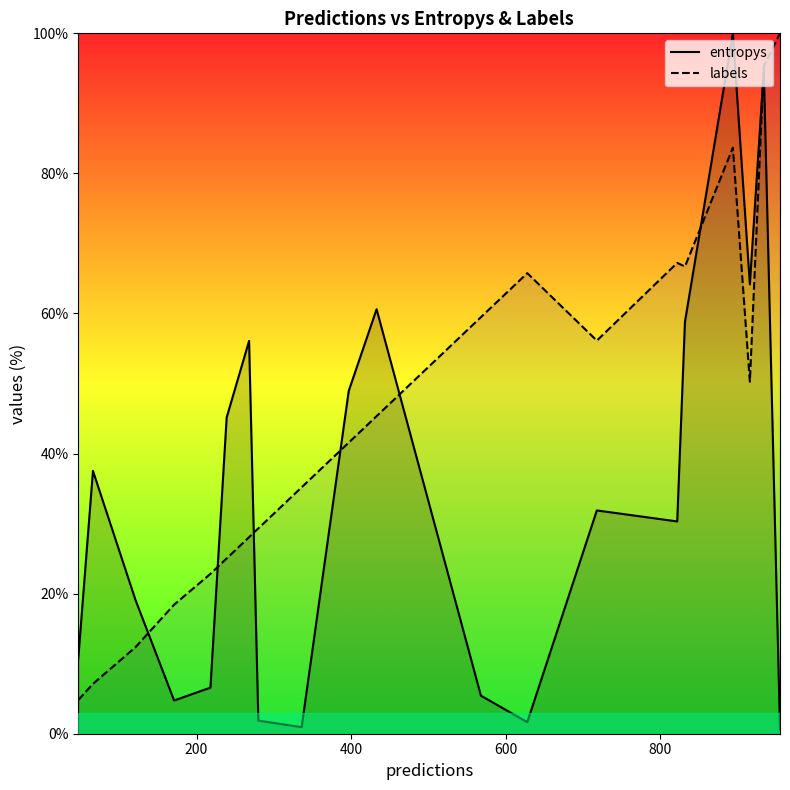

What is the value of the entropys point at the 5th from the left?

6.6